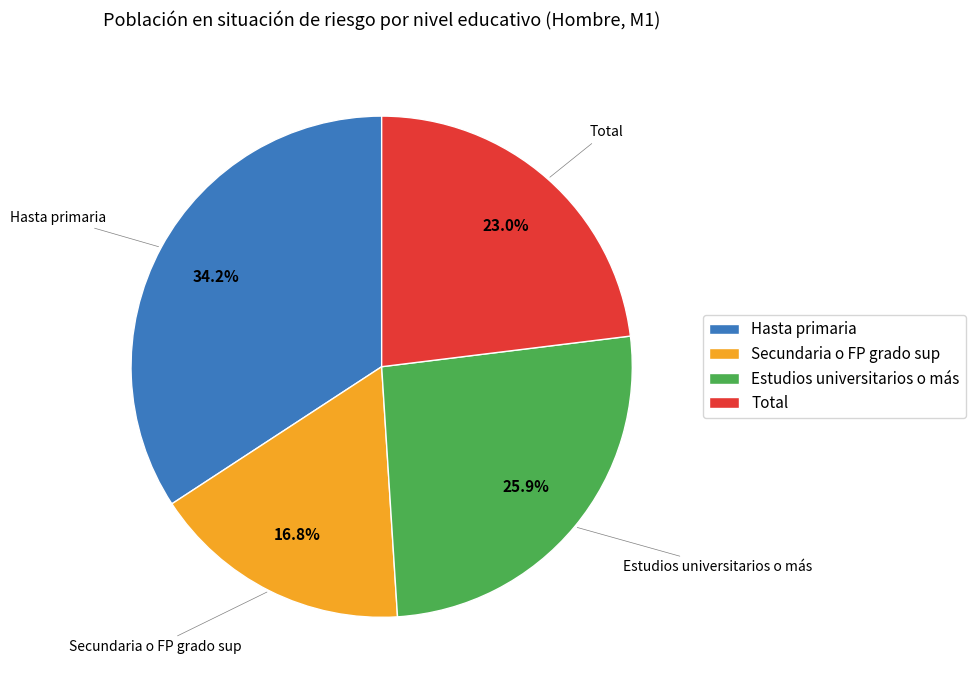

How much of the chart is everything except Secundaria o FP grado sup?

83.2%